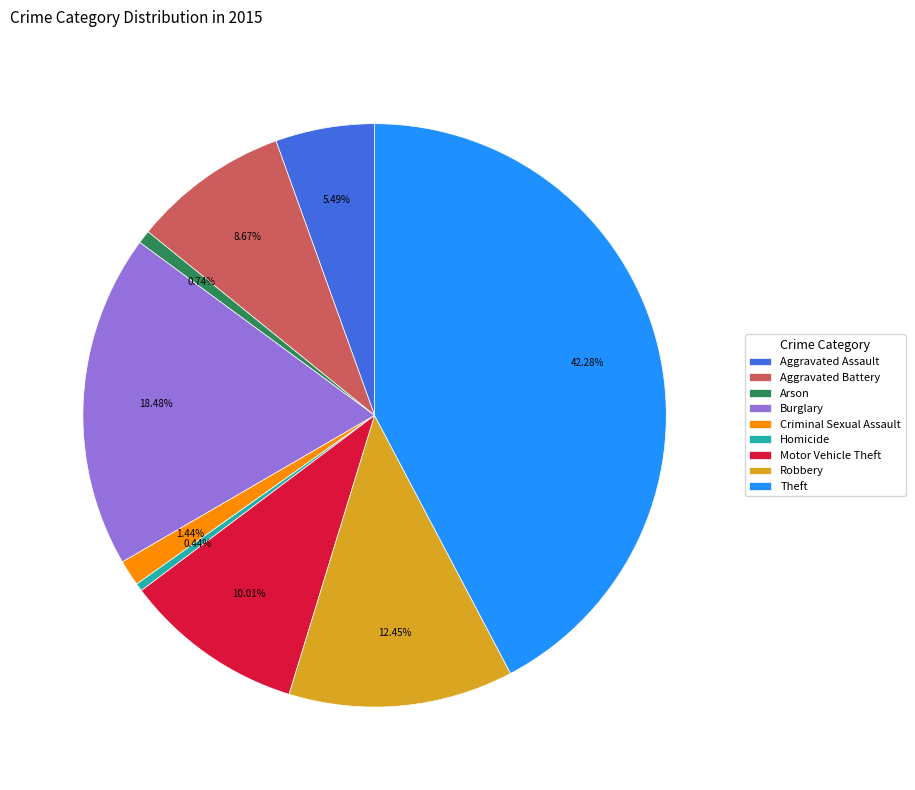

Combined, do Aggravated Battery and Aggravated Assault account for over 50%?

No